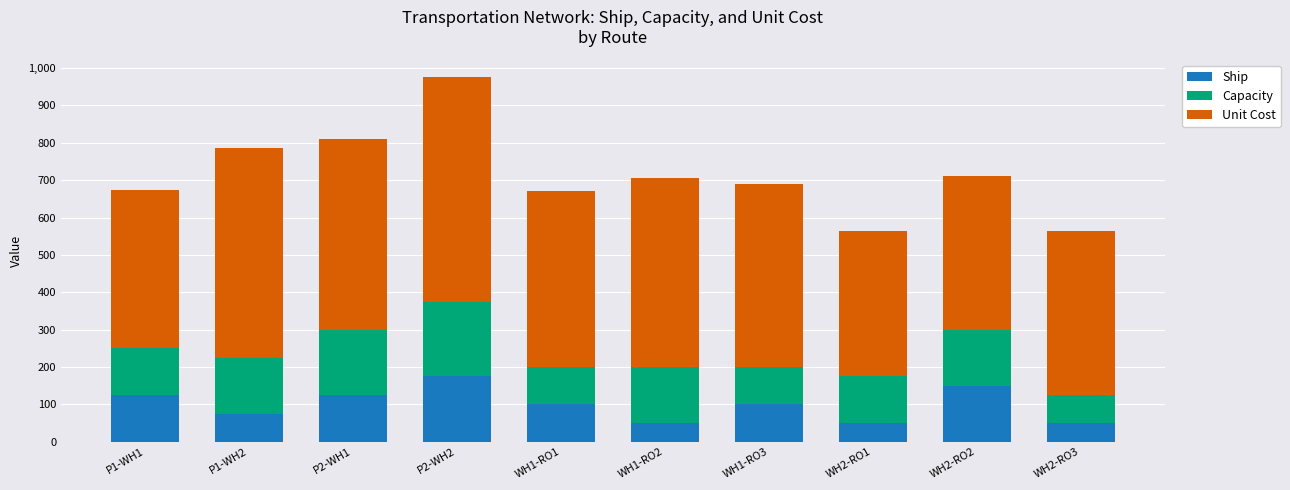

What is the total value across all series at WH1-RO2?

705